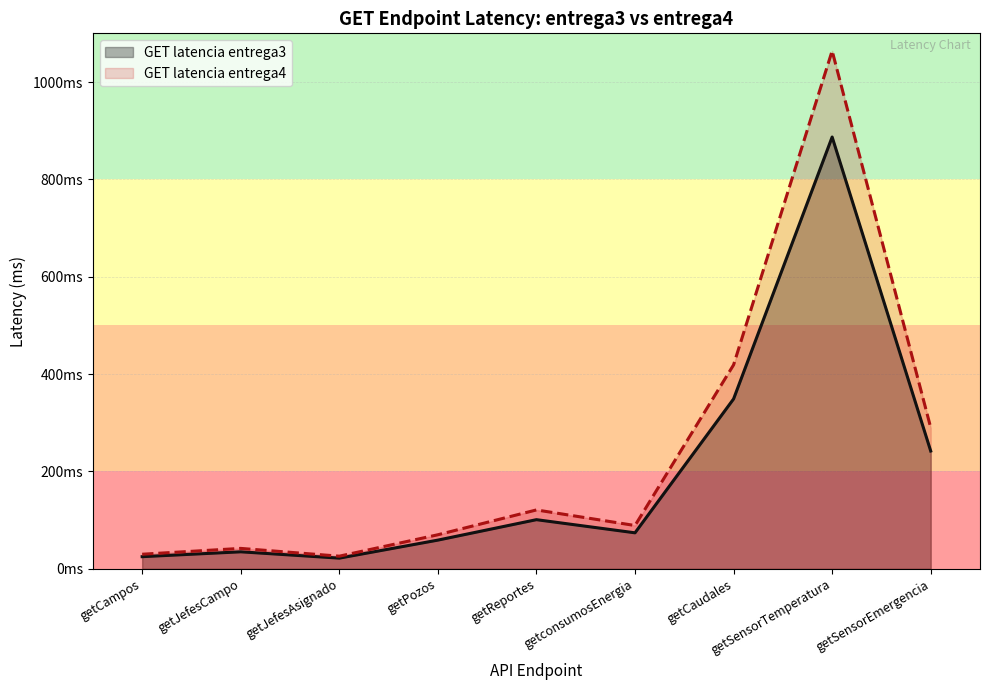

What is the difference between the maximum and minimum values in the GET latencia entrega4 series?

1038